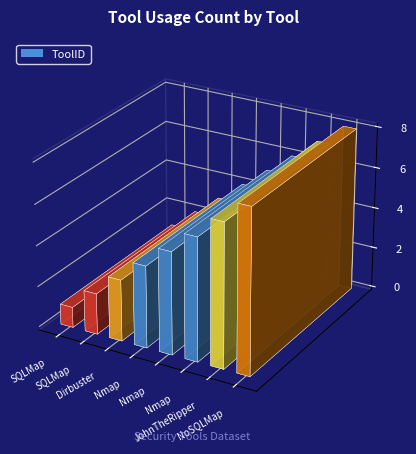

Rank the categories by value from lowest to highest.

SQLMap, SQLMap, Dirbuster, Nmap, Nmap, Nmap, JohnTheRipper, NoSQLMap